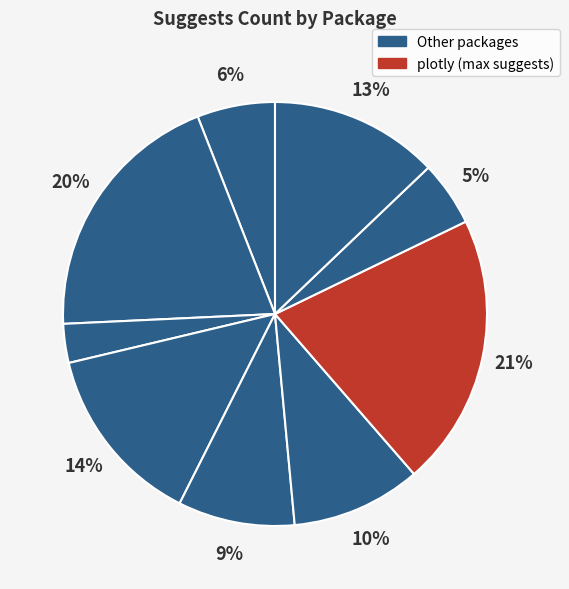

How many segments does this pie chart have?

9